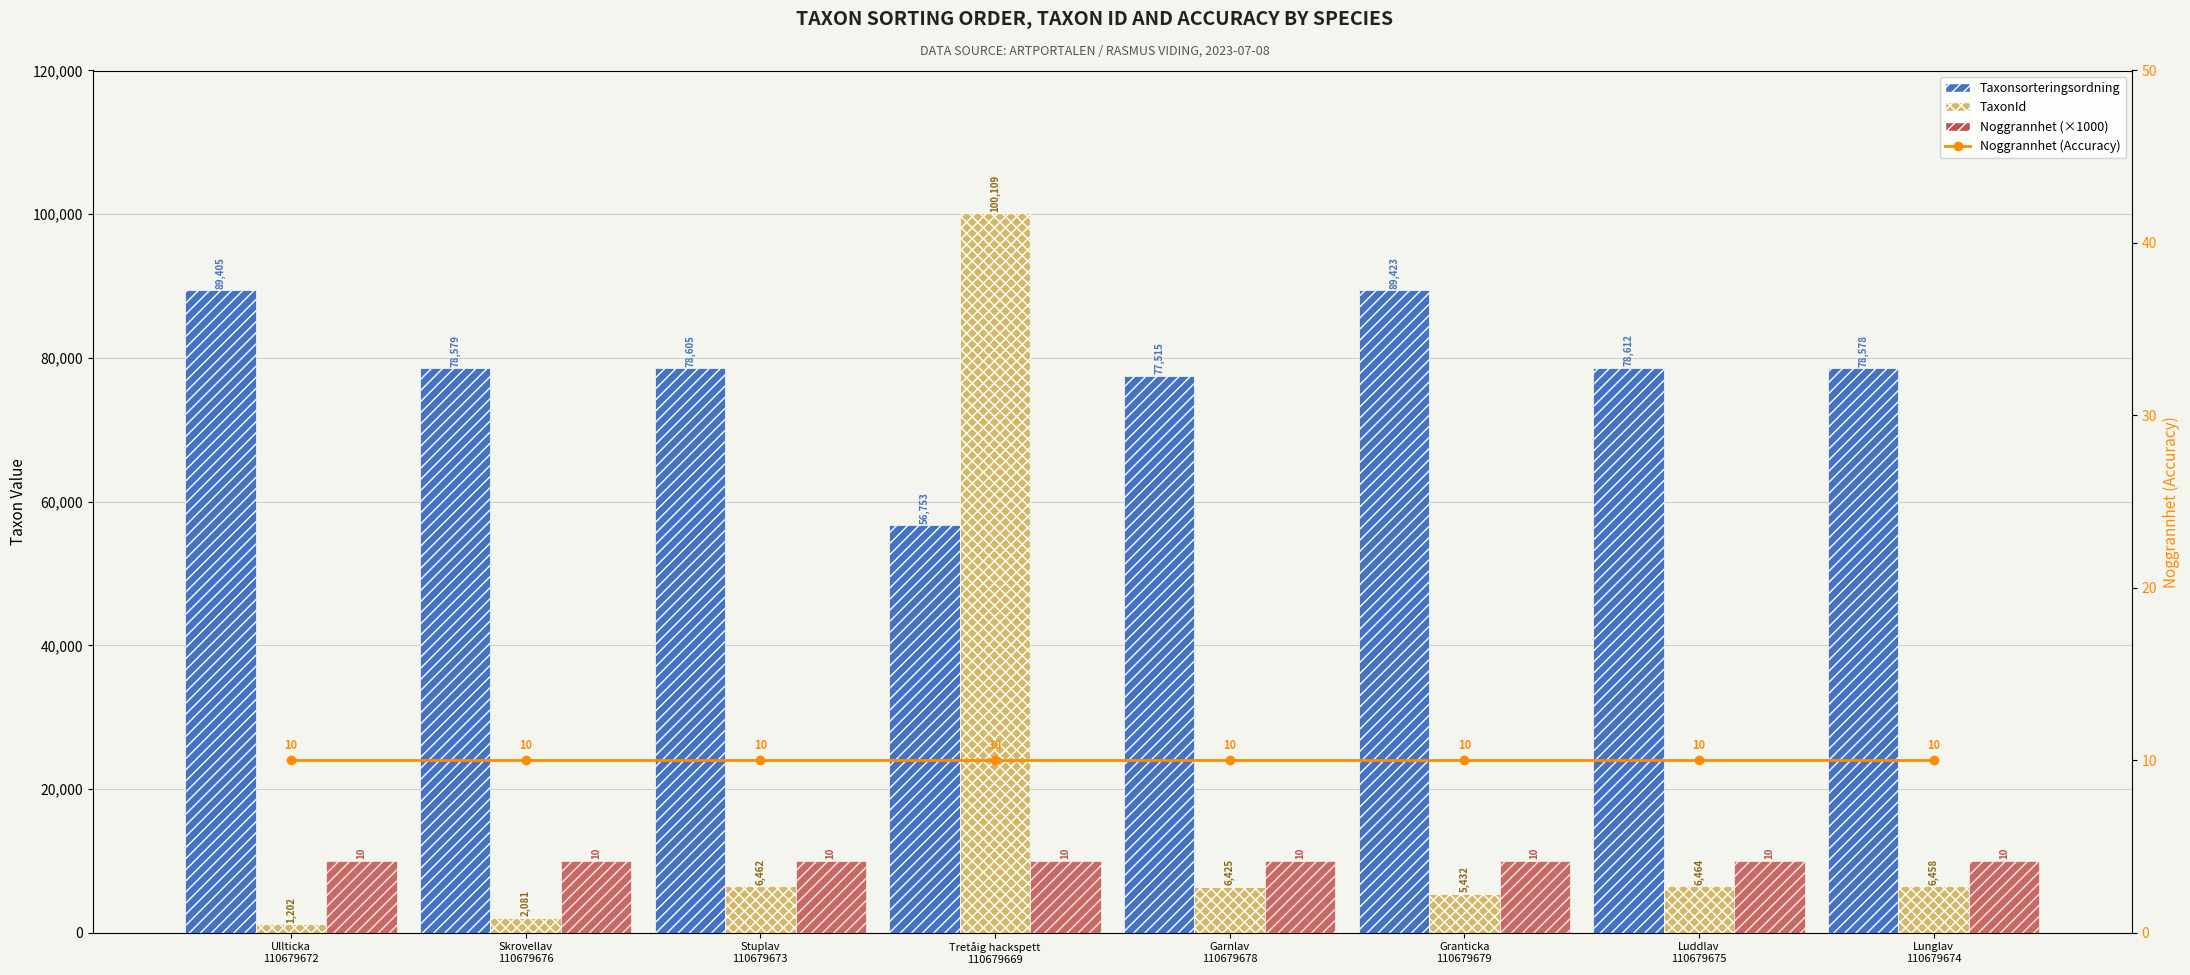

What is the sum of all Taxonsorteringsordning values?

627470